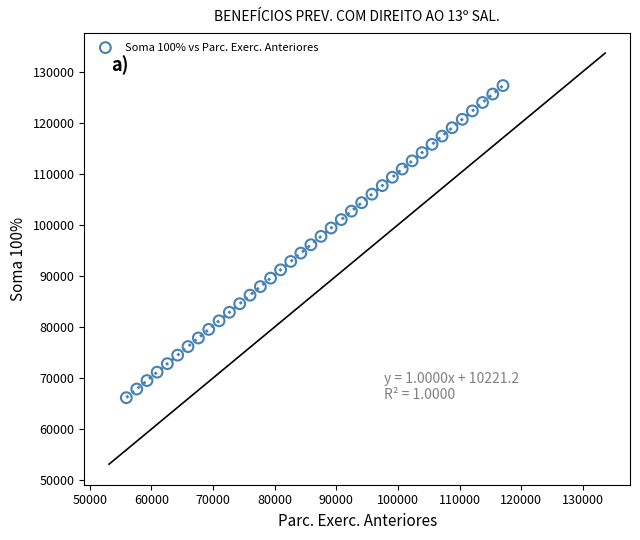

What is the range of X values (max minus min)?

61111.4